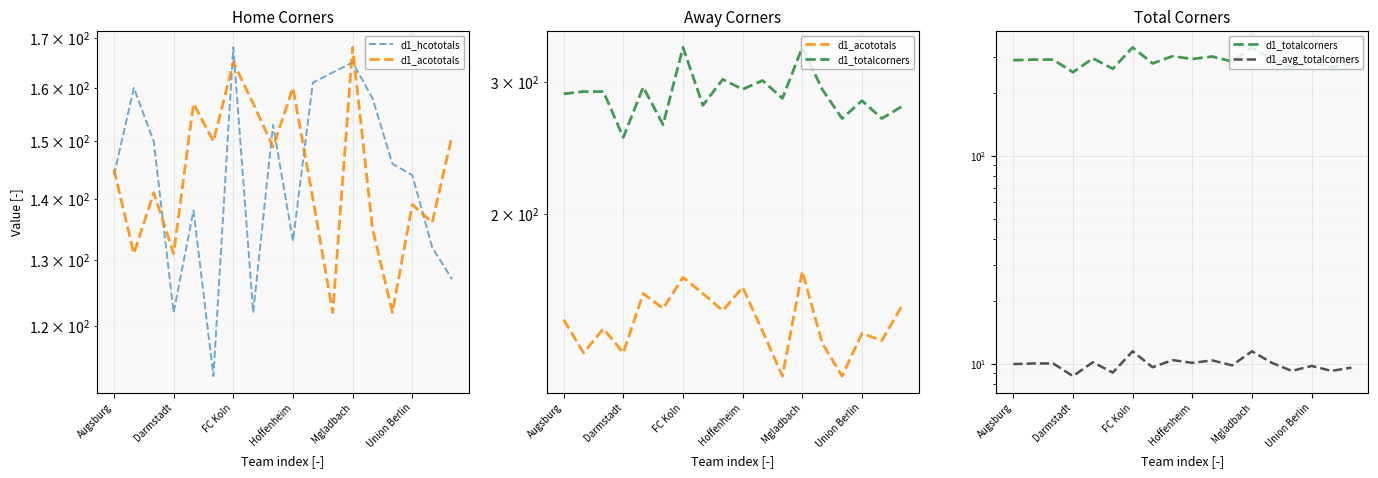

What is the difference between the second highest and second lowest values in the d1_avg_totalcorners series?

2.4